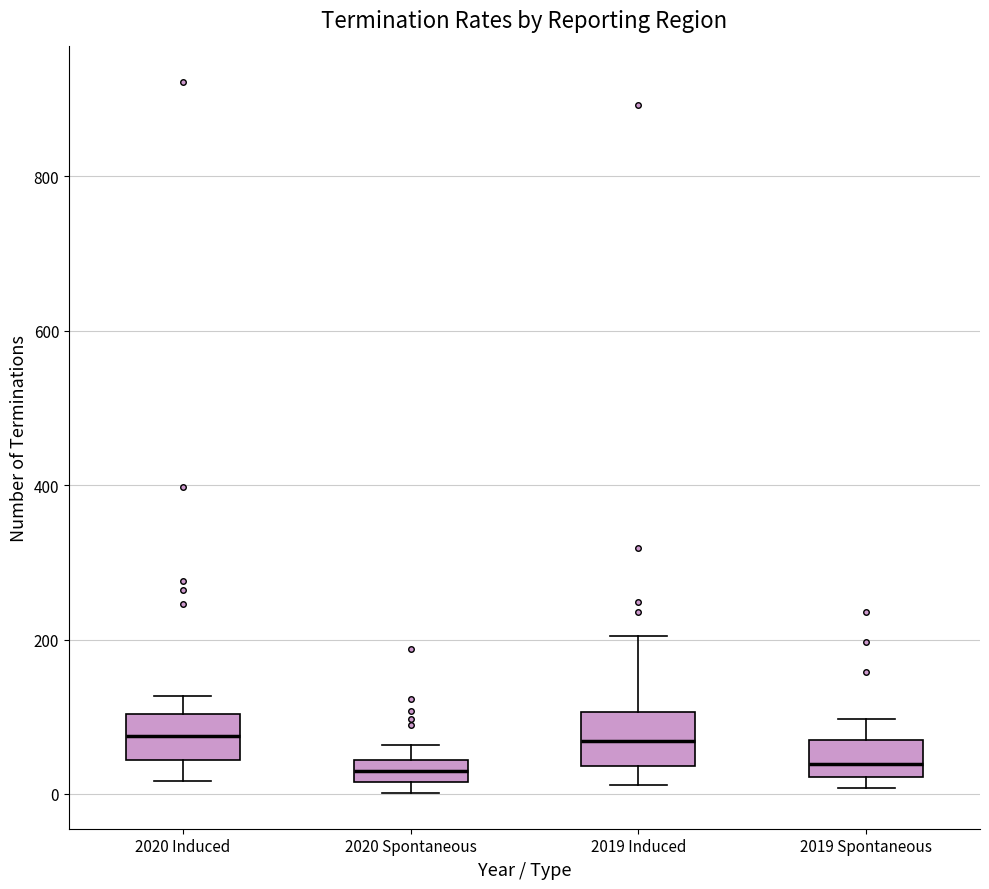

Where does the upper whisker of the box for 2019 Spontaneous end on the y-axis? The values are not printed on the chart, so give them approximately, as read against the axis.

100